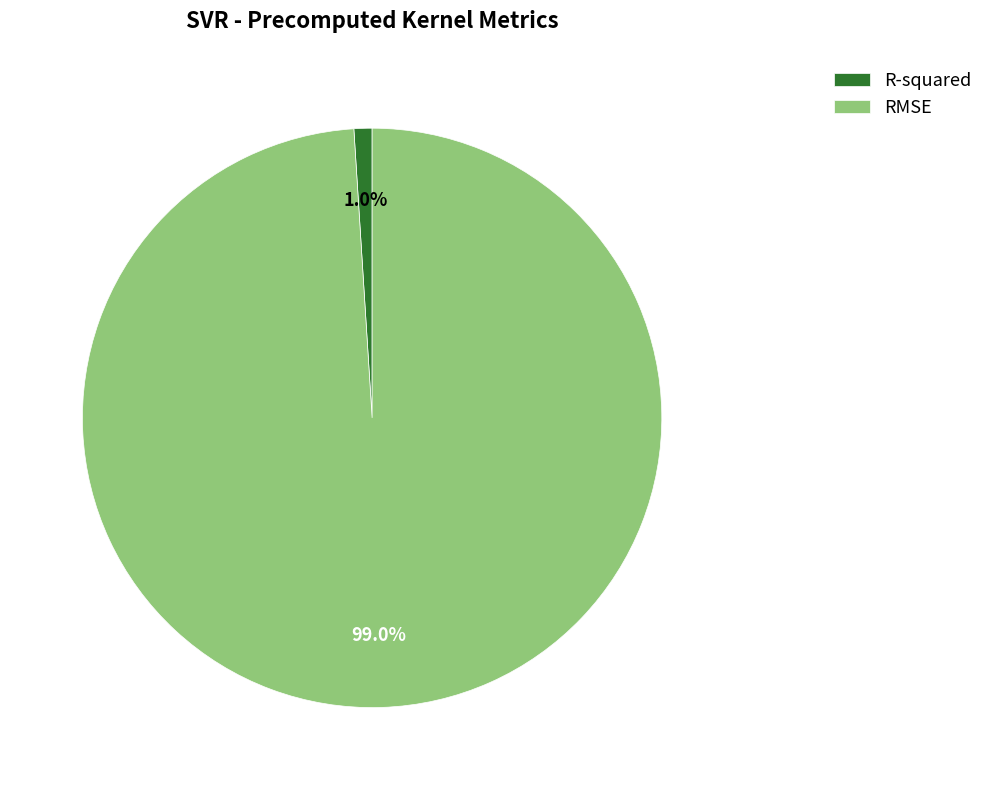

To the nearest percent, what is the combined percentage of RMSE and R-squared?

100%